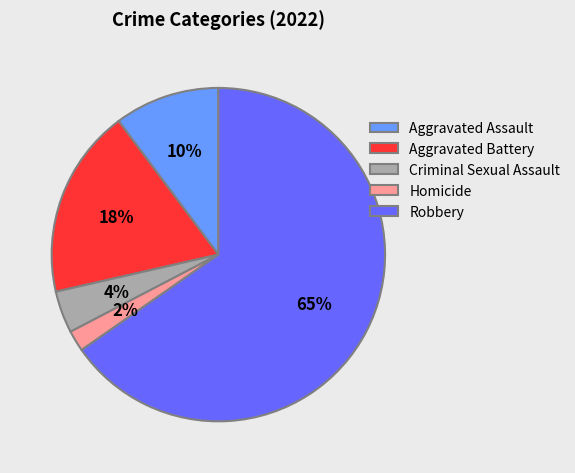

Is there any slice that represents more than half of the pie?

Yes